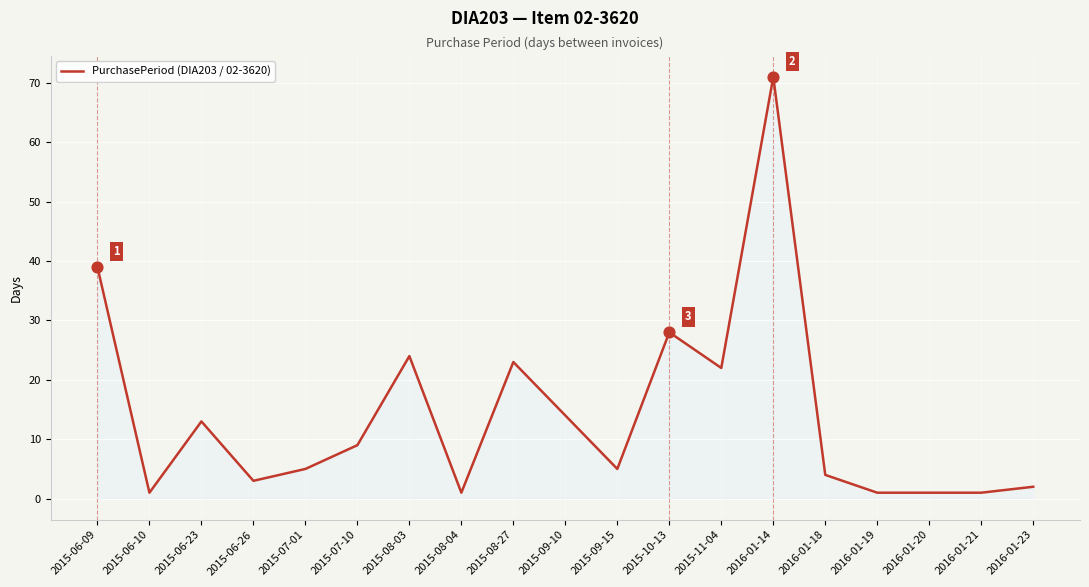

Approximately how many times larger is the value at 2016-01-19 compared to 2015-07-01?

0.2